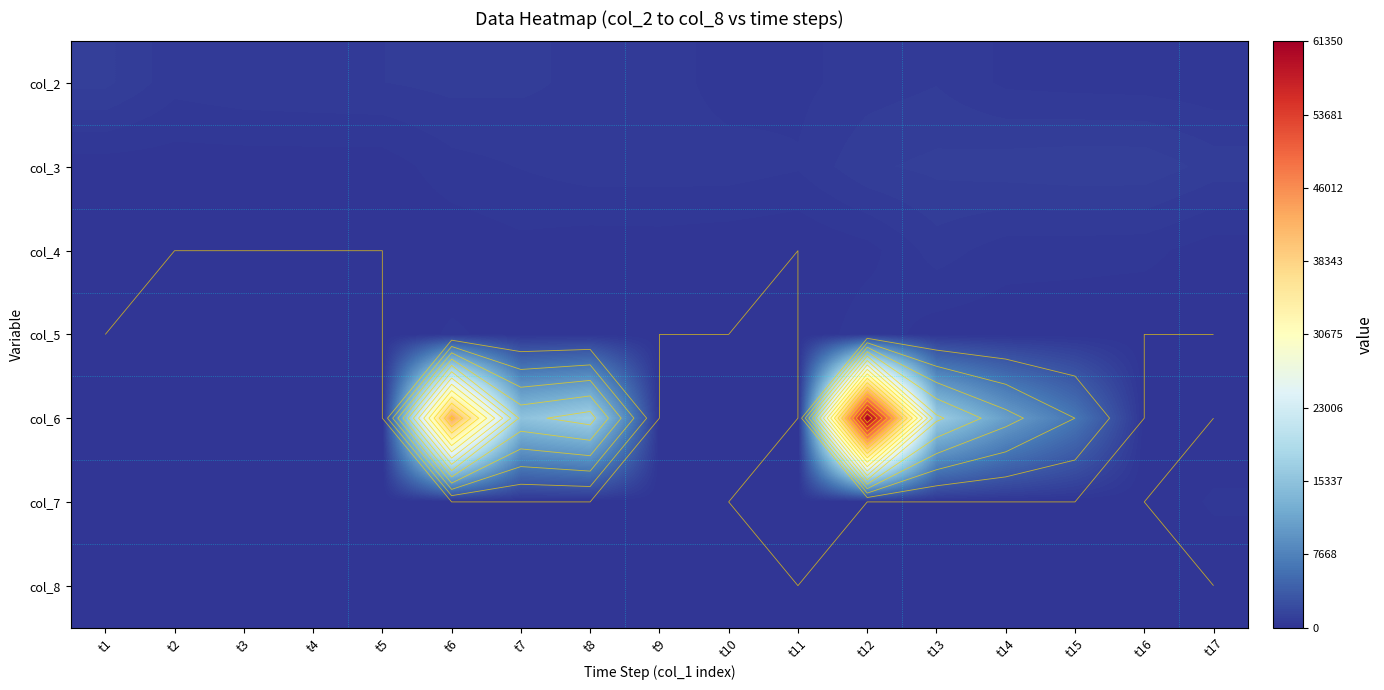

Which series has the widest spread of values?

col_6